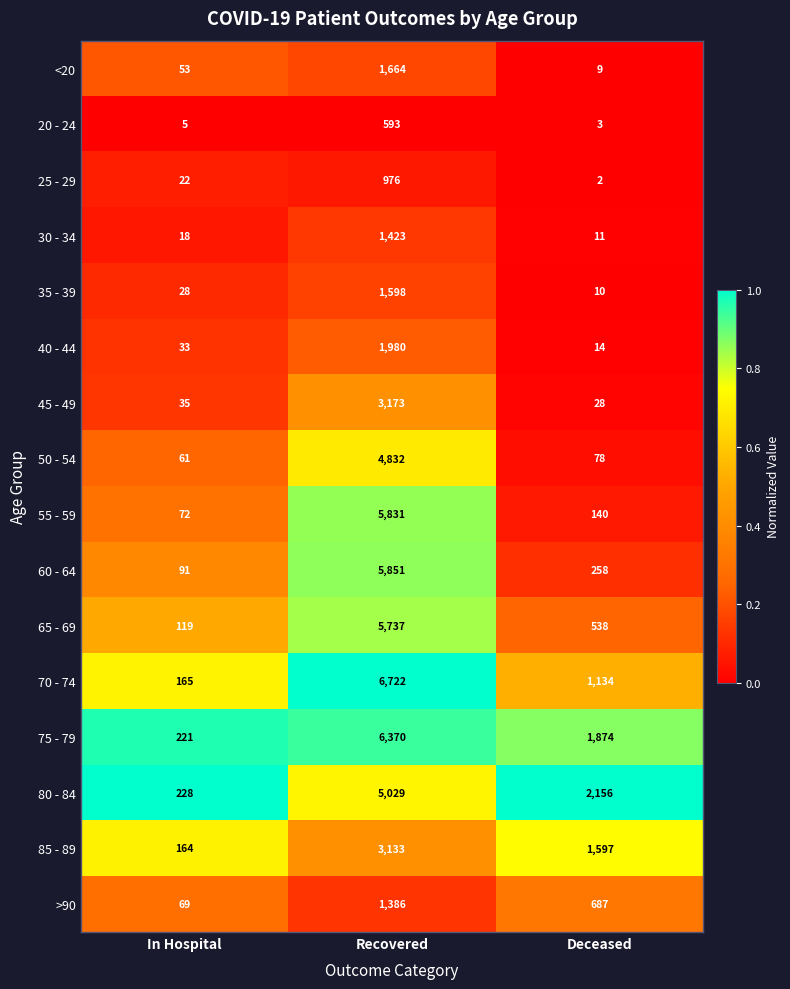

Which series has the largest total across all categories?

75 - 79